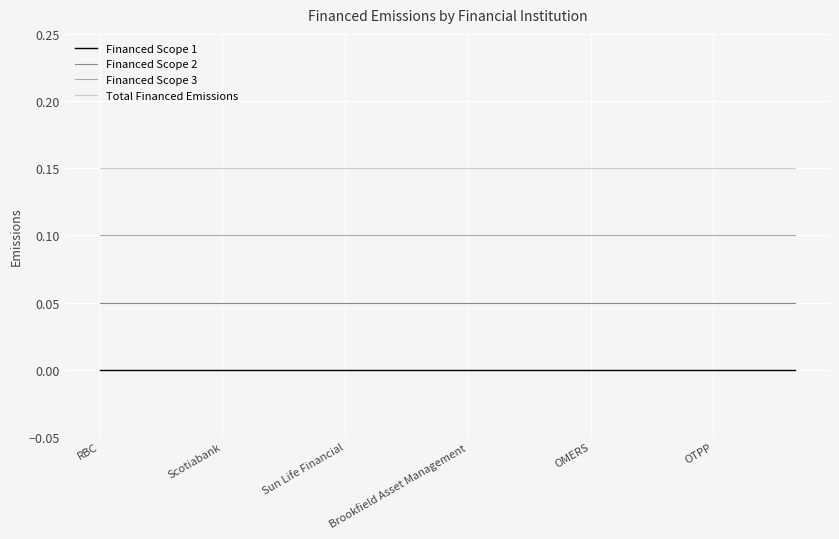

Count the number of data series in this chart.

4